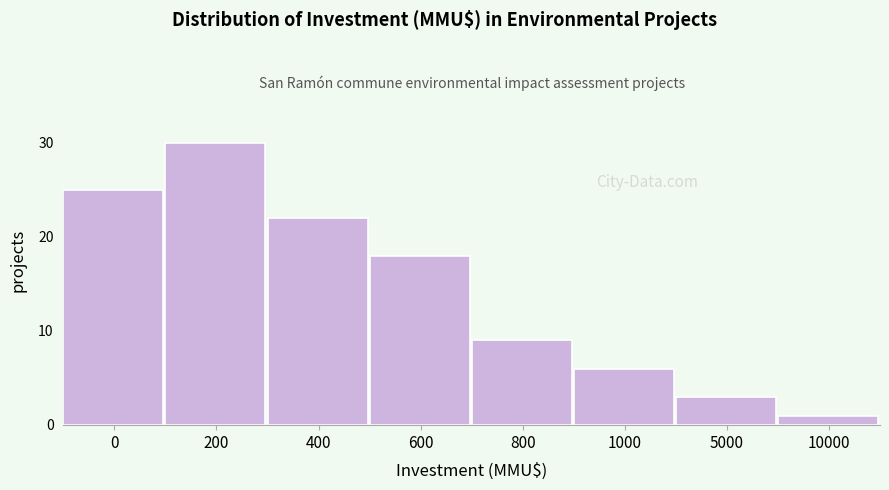

Reading left to right, extract all data points from this chart.

25	30	22	18	9	6	3	1